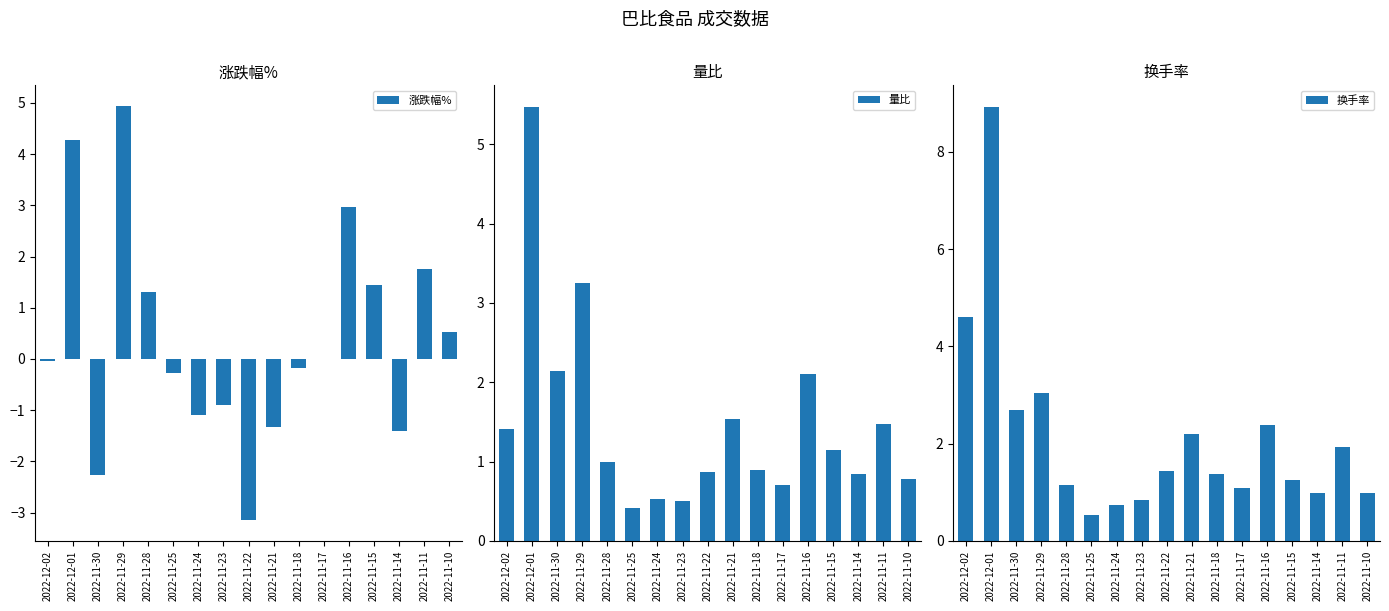

At how many categories does at least one series exceed -1?

17